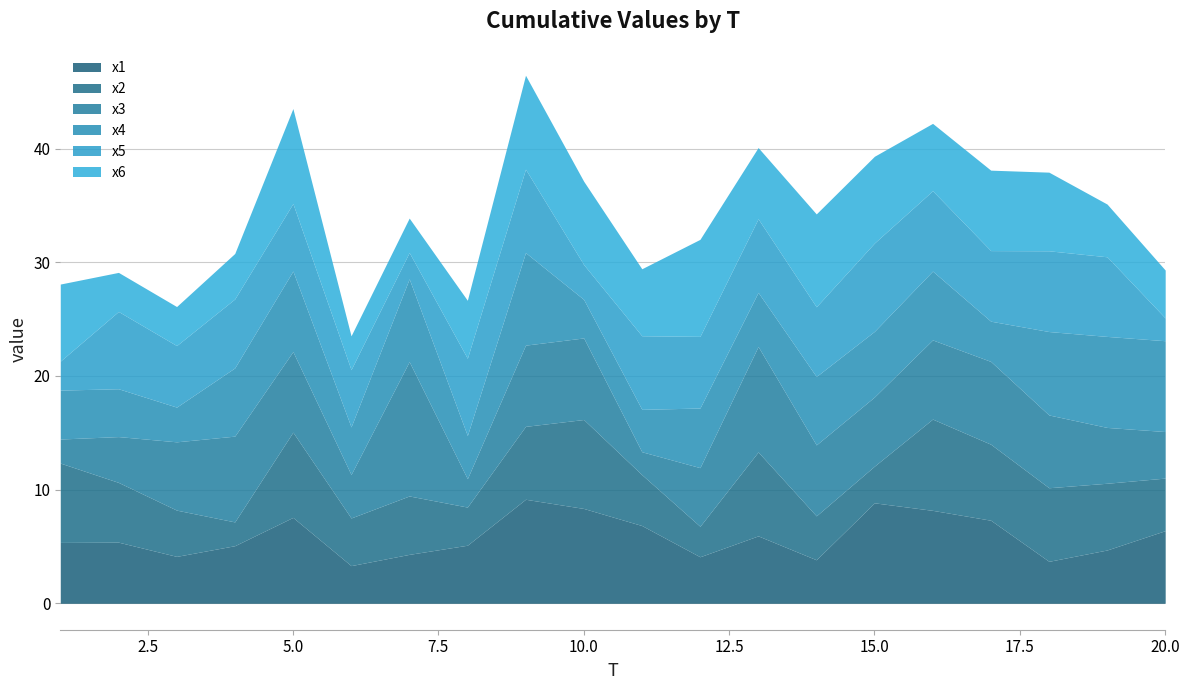

List the labels in order of x2 value, largest first.

16, 10, 5, 13, 1, 17, 18, 9, 19, 2, 7, 20, 11, 6, 3, 14, 8, 15, 12, 4